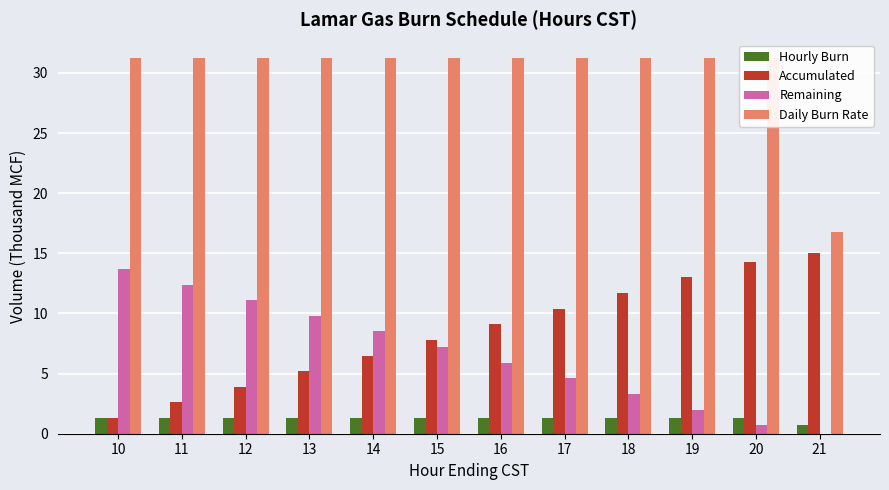

Rank the series at 10 from lowest to highest value.

Hourly Burn, Accumulated, Remaining, Daily Burn Rate